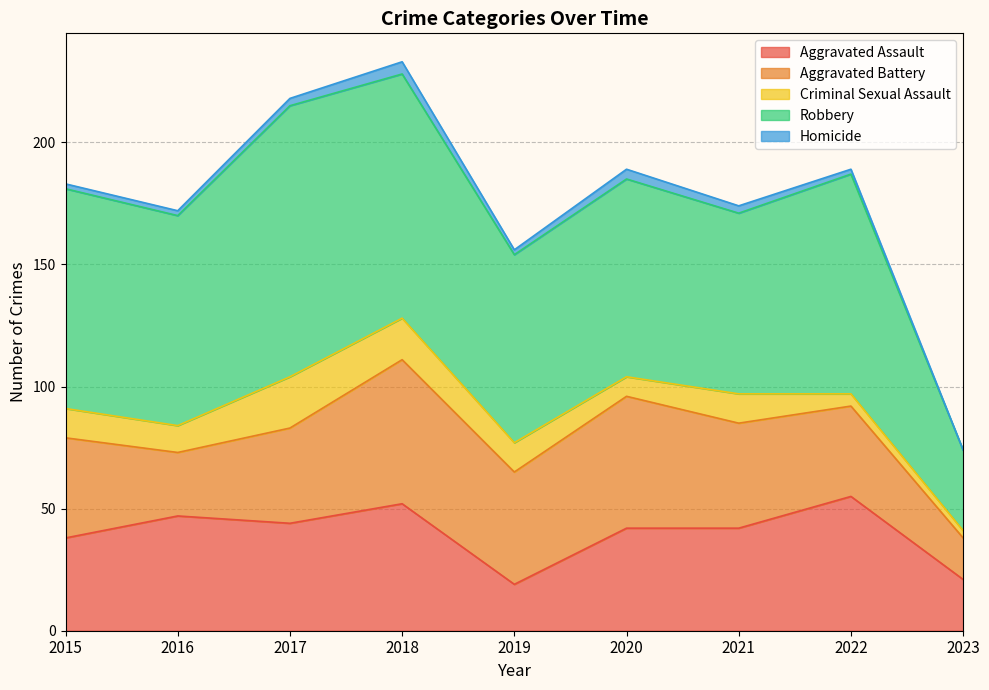

Is it true that Aggravated Assault equals 70 at 2016?

False